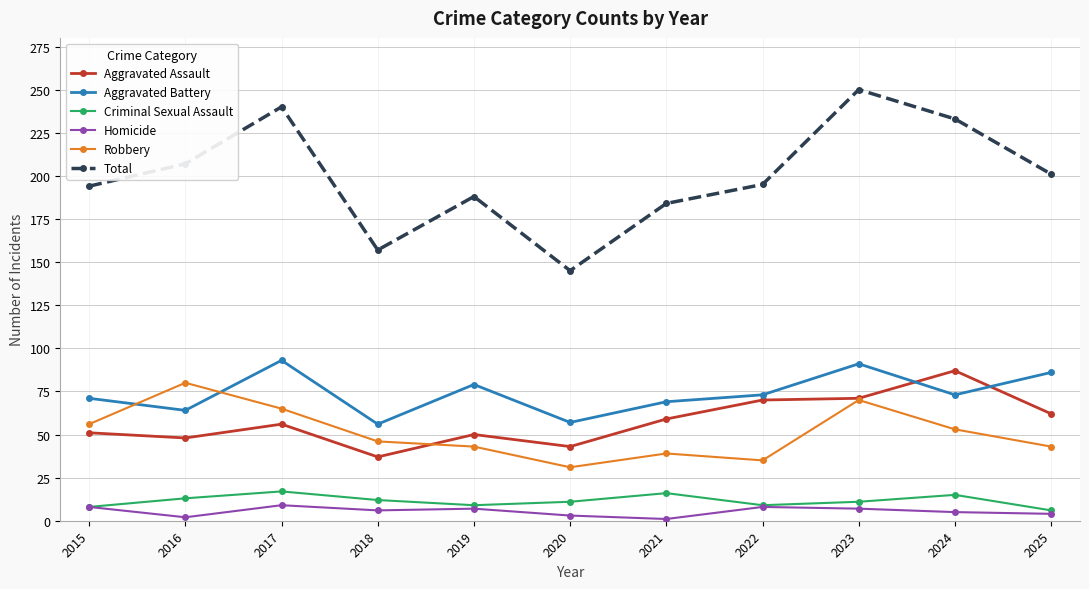

The value of Aggravated Assault at 2025 is 37. True or false?

False